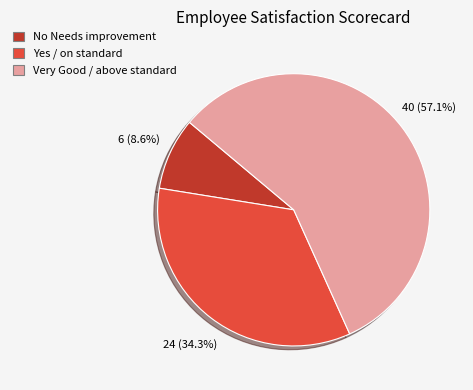

Rank the categories by value from highest to lowest.

Very Good / above standard, Yes / on standard, No Needs improvement